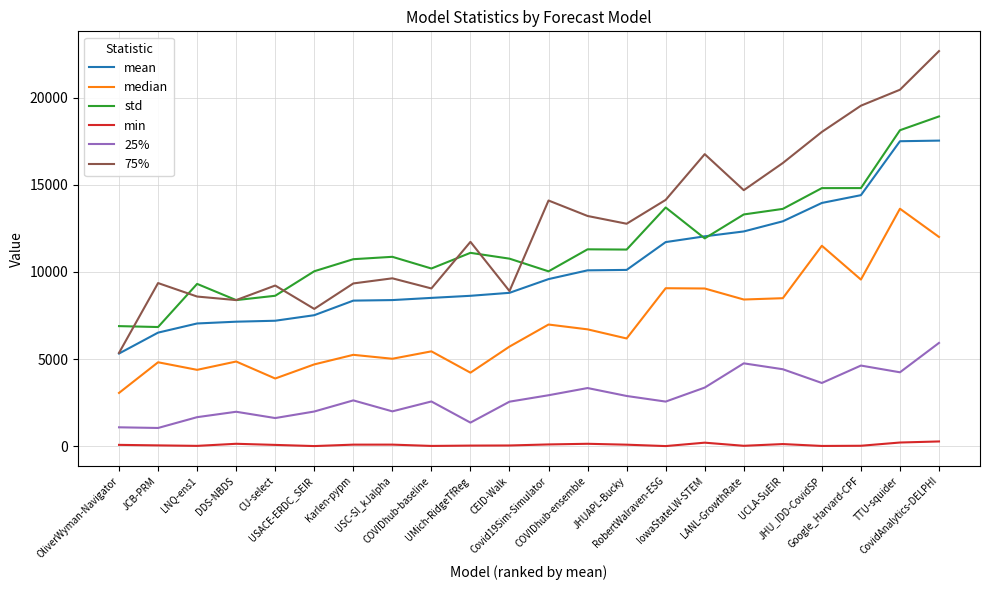

What is the maximum value for std?

18927.2